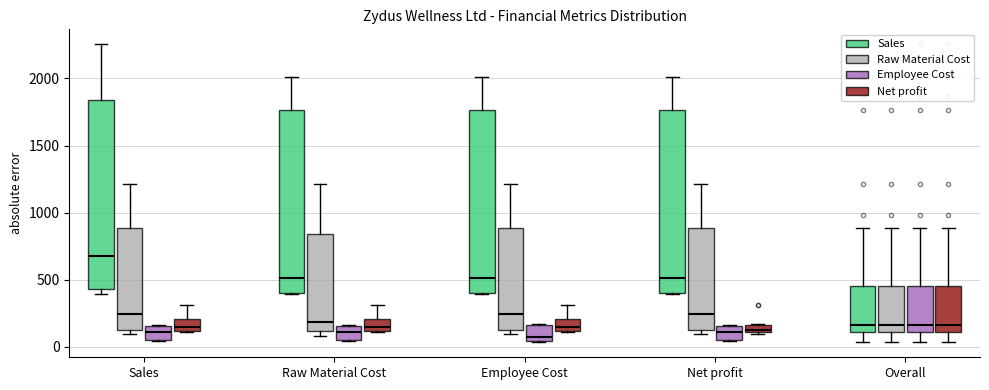

Which box has the highest median line?

Sales (Sales)